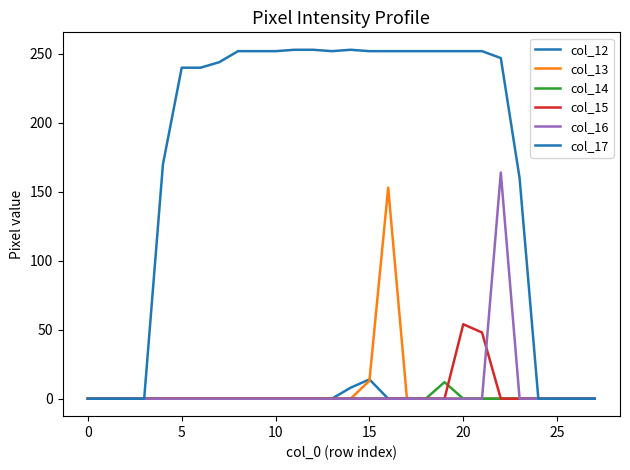

At how many categories does at least one series exceed 145?

20